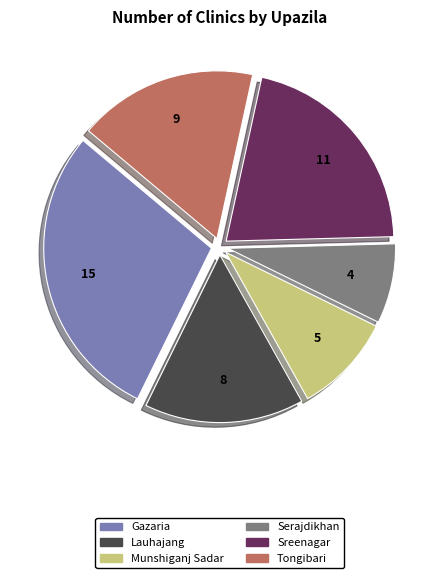

Does any single category account for the majority?

No